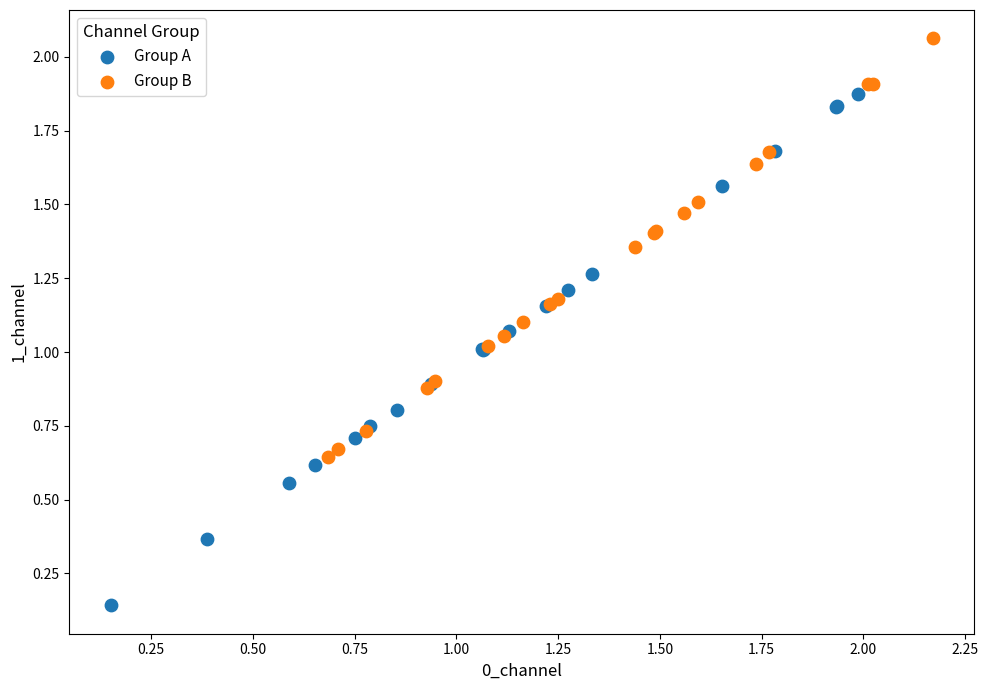

Which series has the largest Y range (max minus min)?

Group A